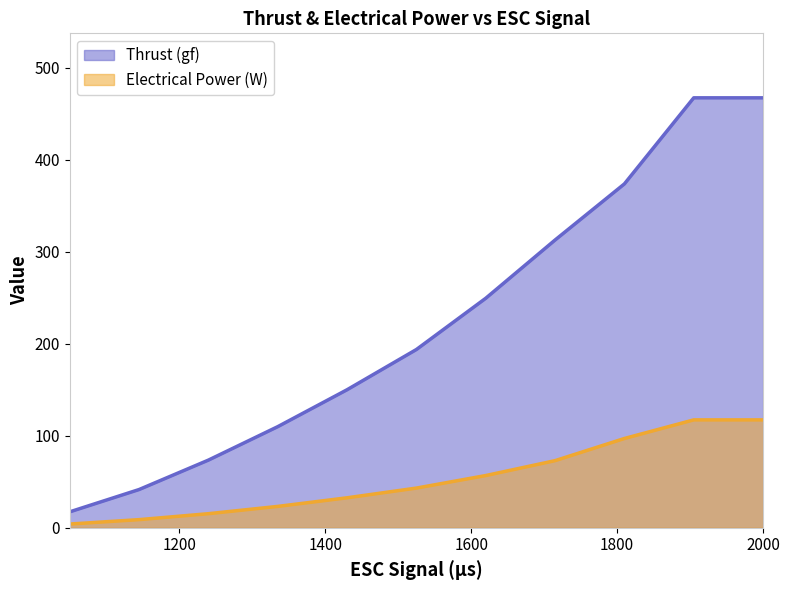

What is the value of the Electrical Power (W) point at the 2nd from the left?

8.8